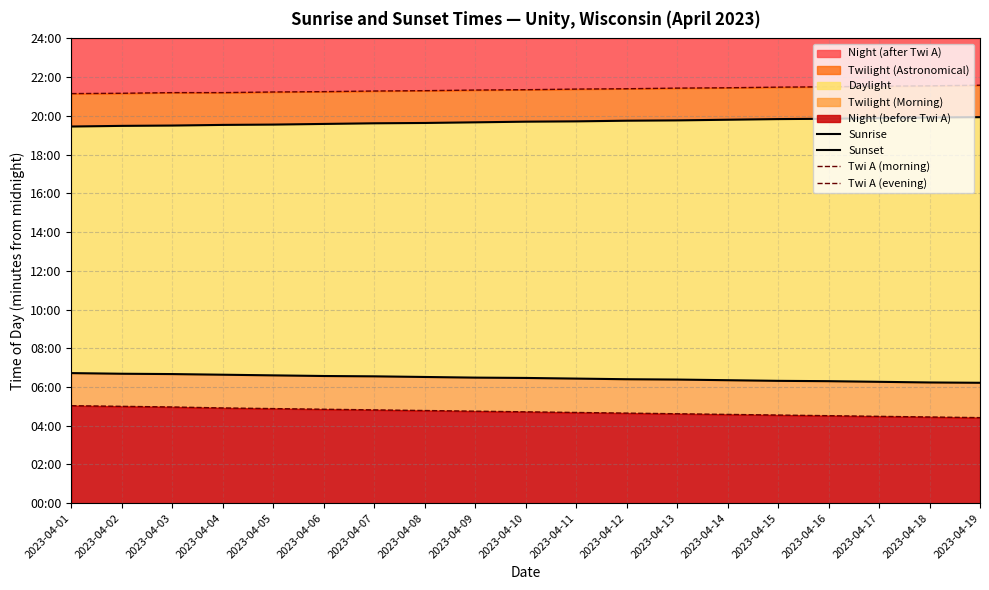

What is the value of the Sunrise point at the 19th from the left?

373